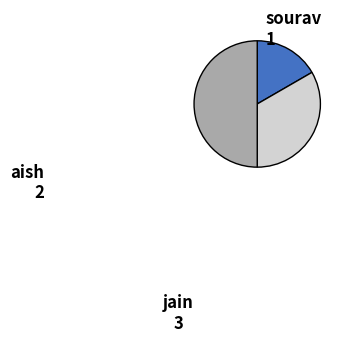

Combined, do jain and sourav account for over 50%?

Yes